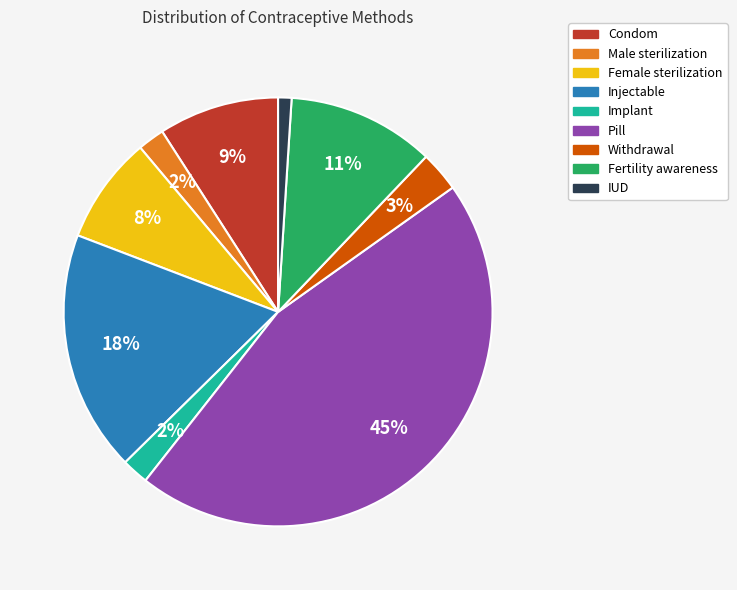

To the nearest percent, what is the difference between the Fertility awareness and Implant slice percentages?

9%